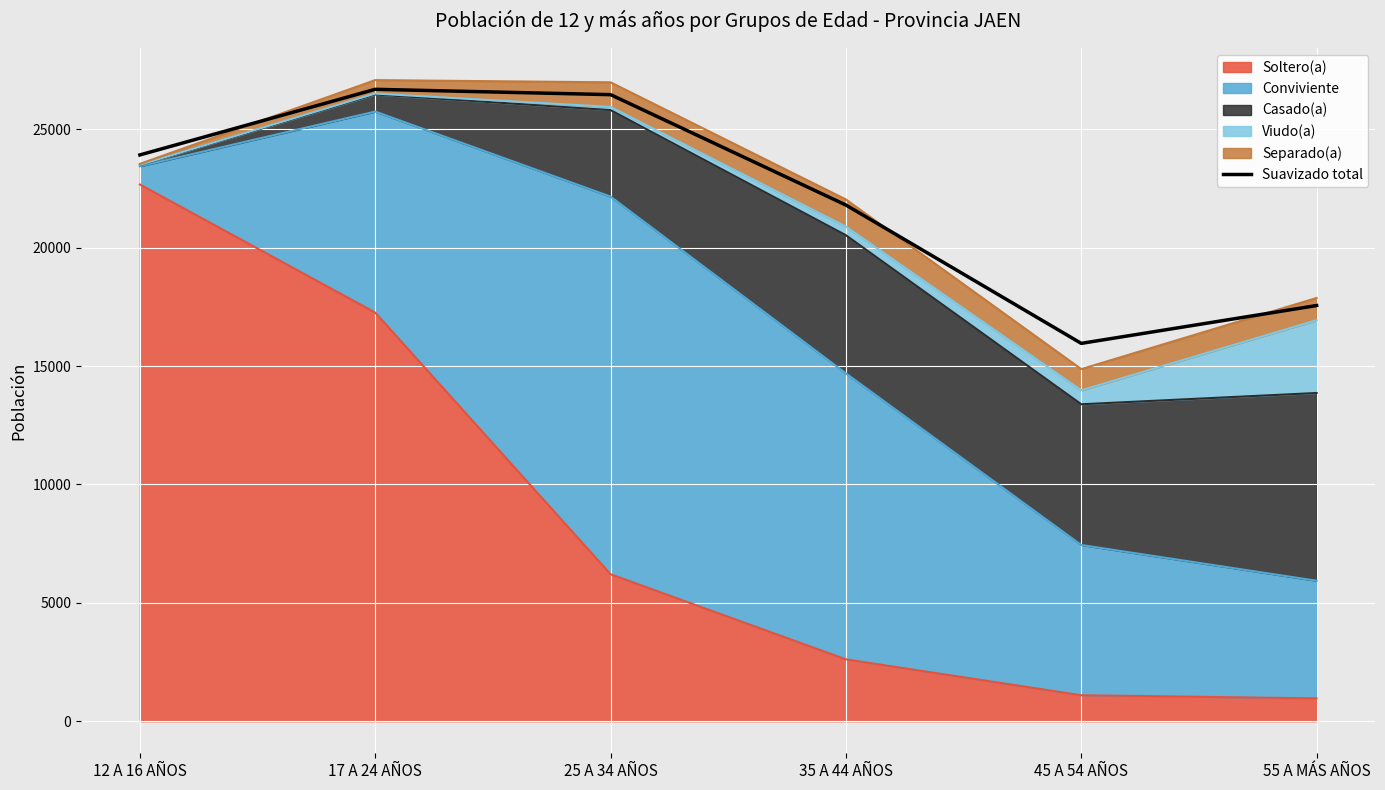

Approximately how many times larger is the value at 17 A 24 AÑOS compared to 45 A 54 AÑOS?

1.7